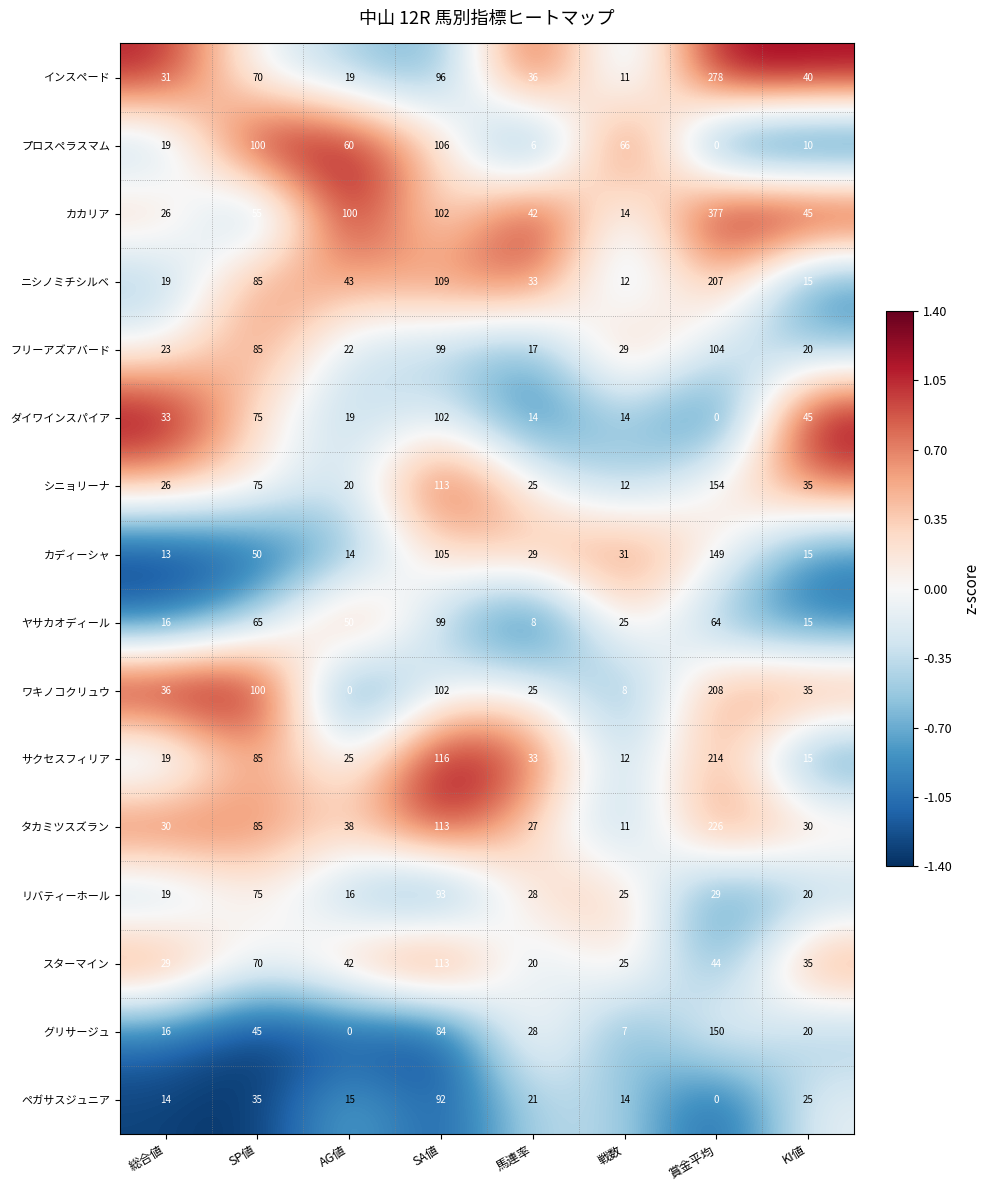

What is the greatest value displayed?

377